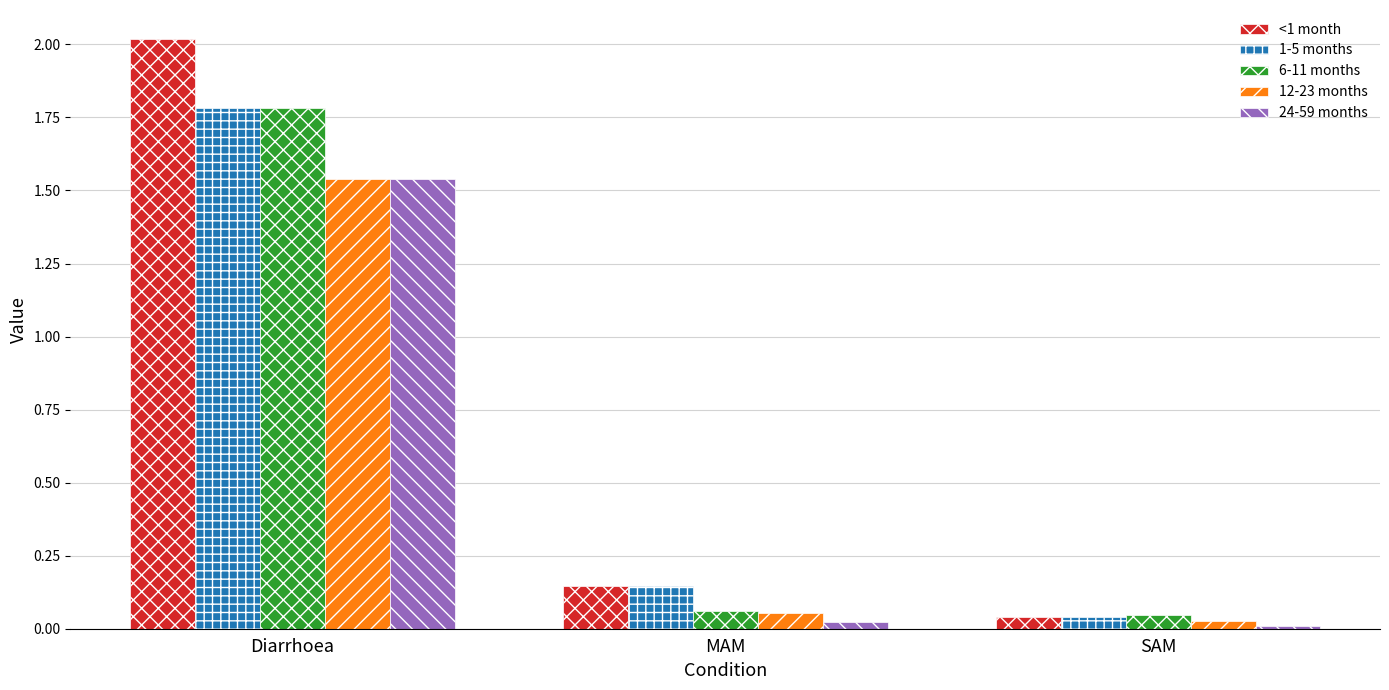

The 1-5 months series shows 1.8 at Diarrhoea. True or false?

True